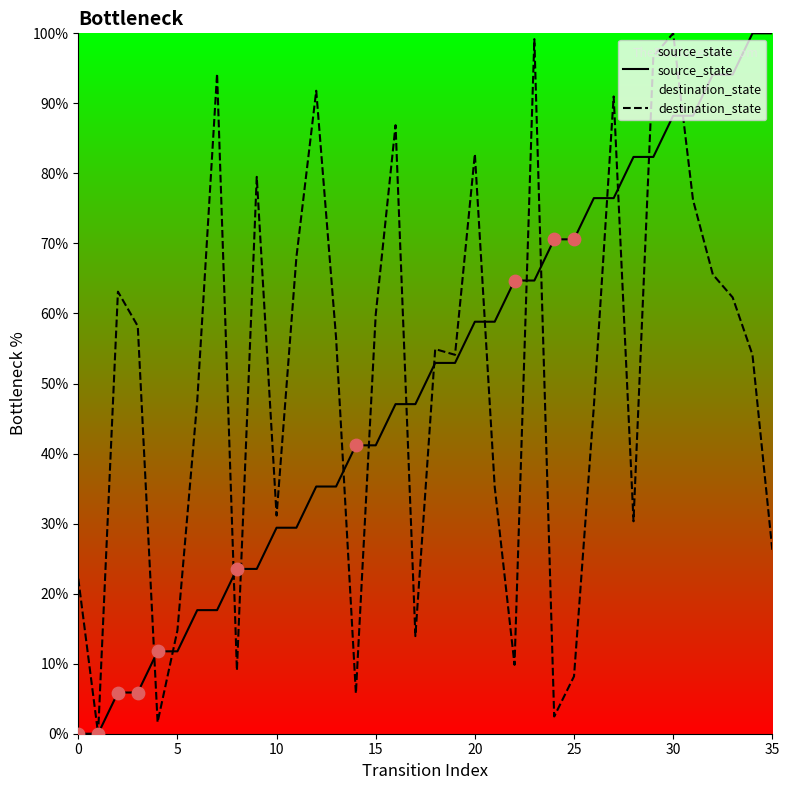

Which series contains the lowest Y value?

source_state